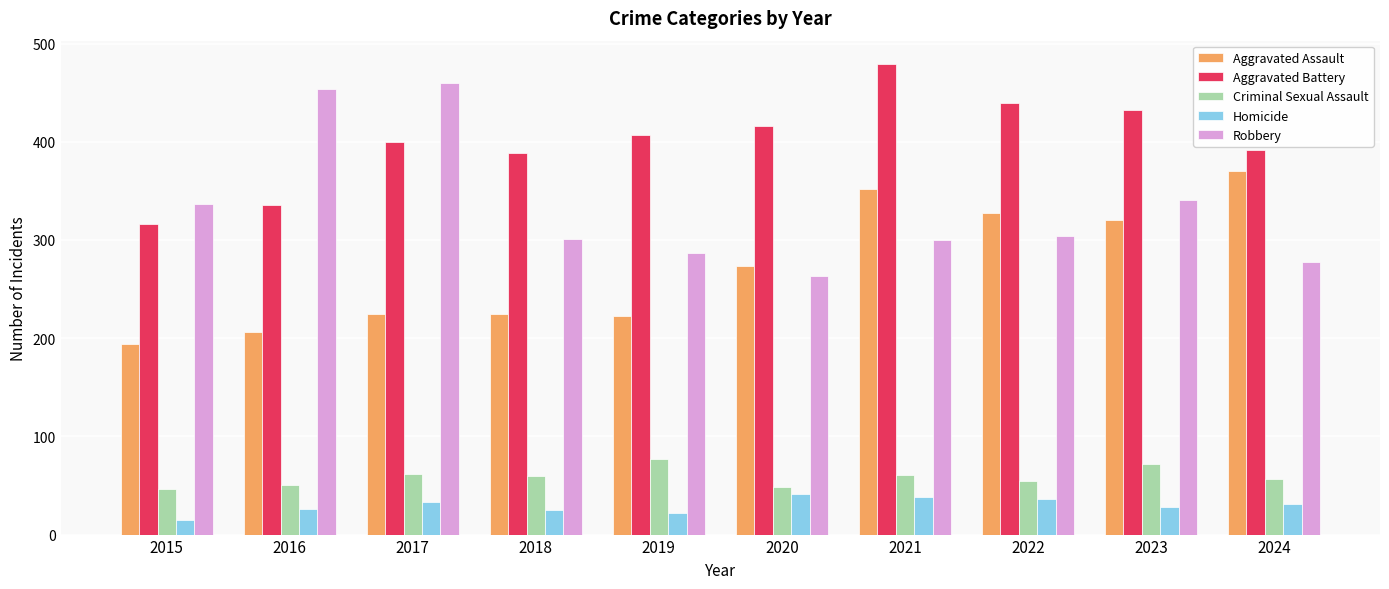

What is the value of the Homicide bar at the 4th from the left?

25